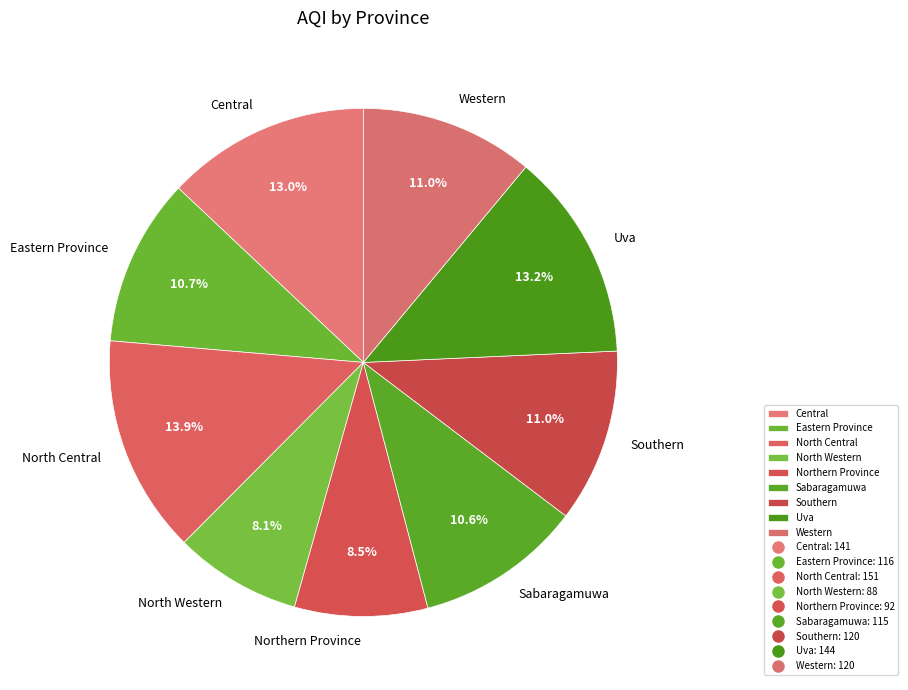

To the nearest percent, what is the combined percentage of North Western and North Central?

22%